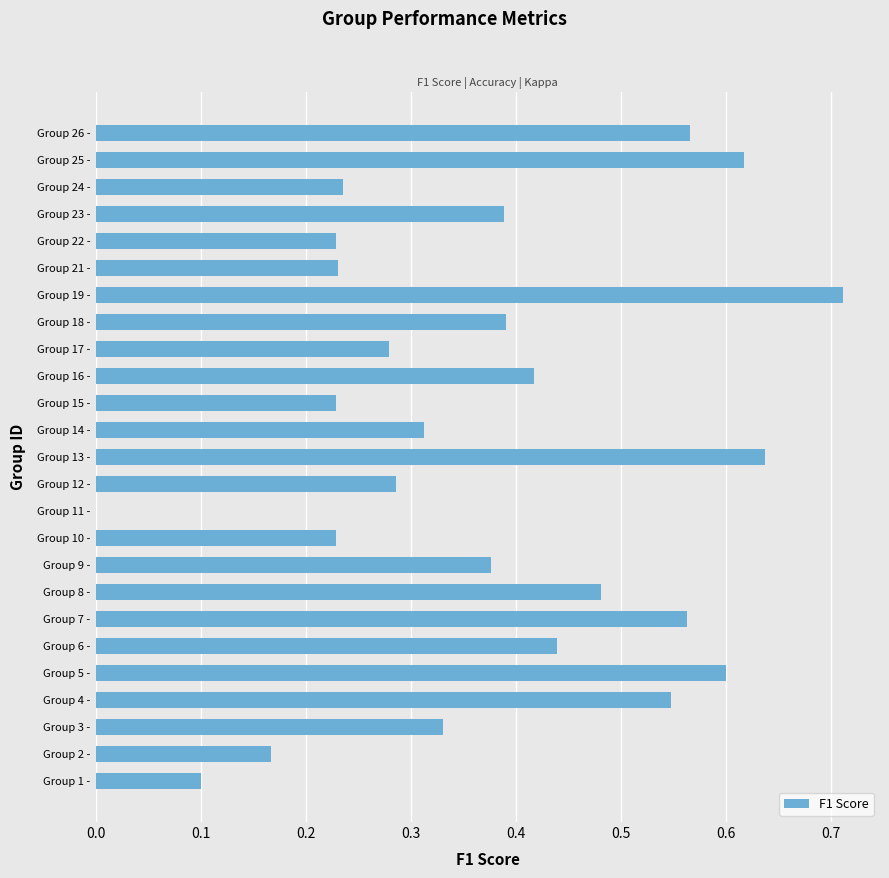

The value at Group 7 - is 0.9. True or false?

False